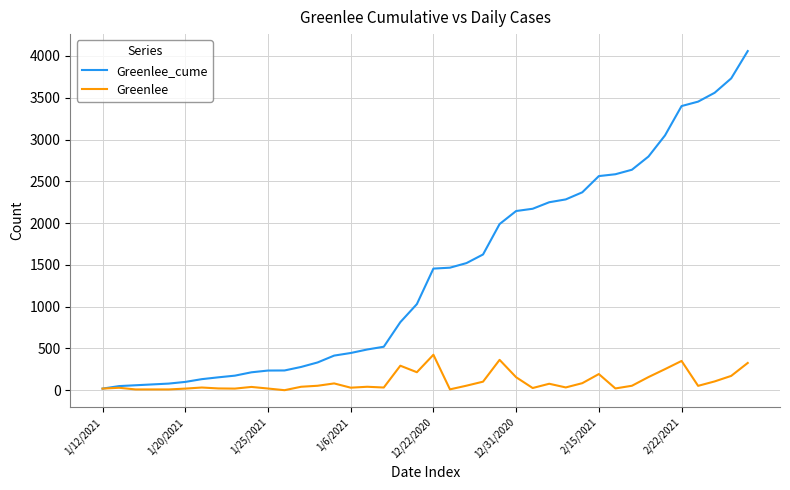

Does the chart have visible grid lines?

Yes